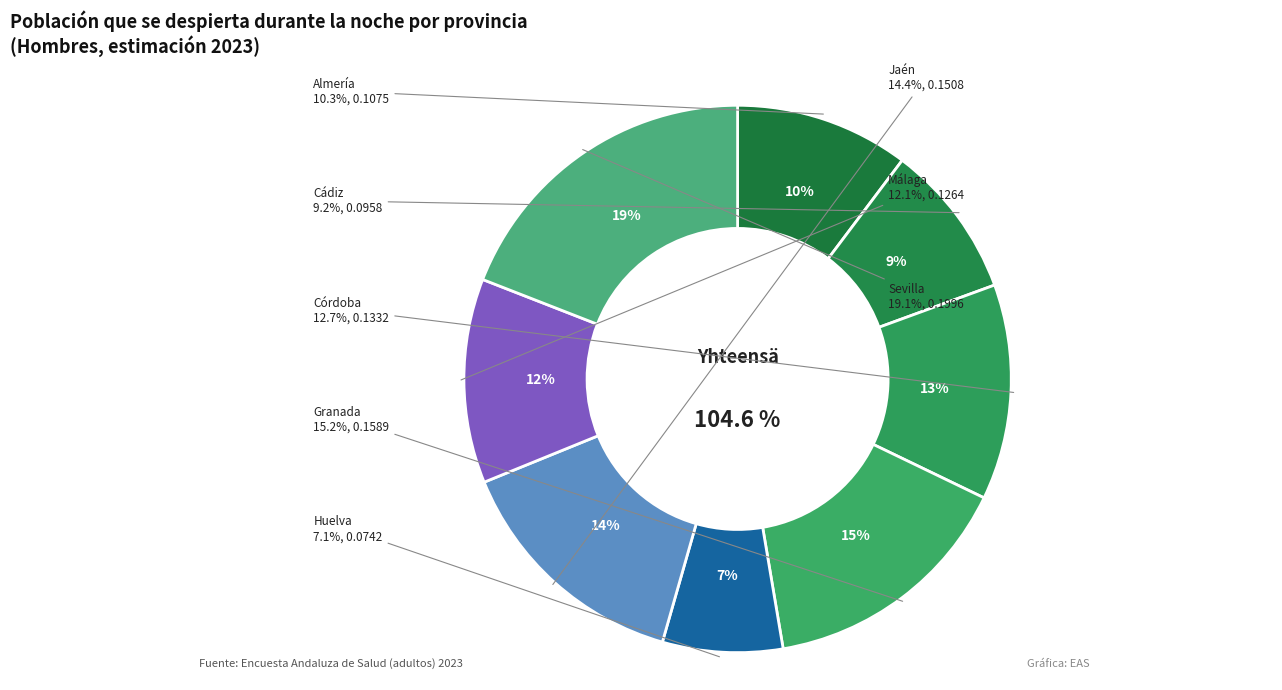

To the nearest percent, what percentage of the pie is 5?

14%